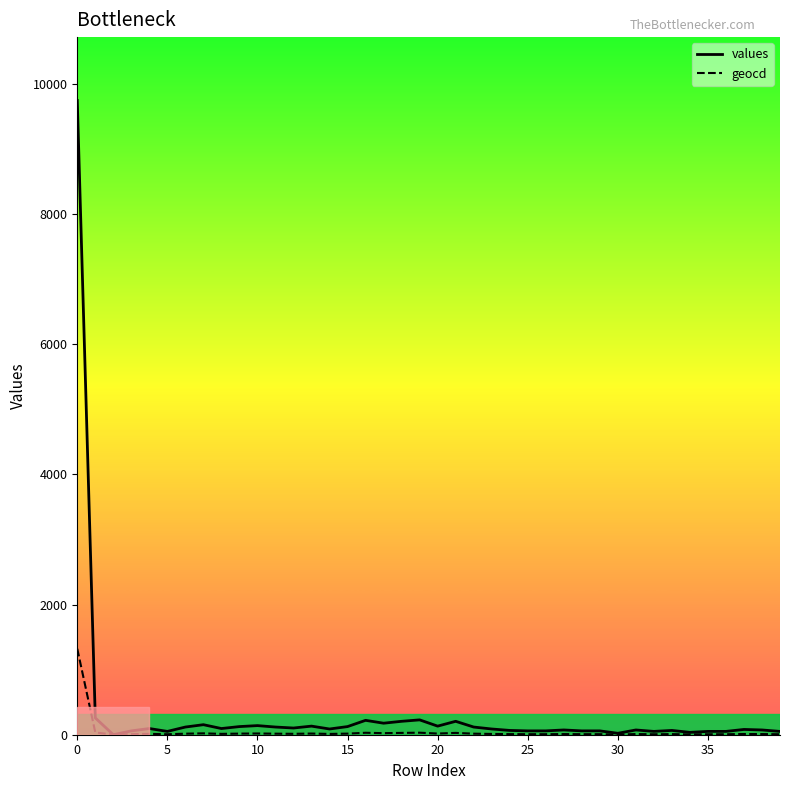

What is the difference between the maximum and minimum values in the geocd series?

1320